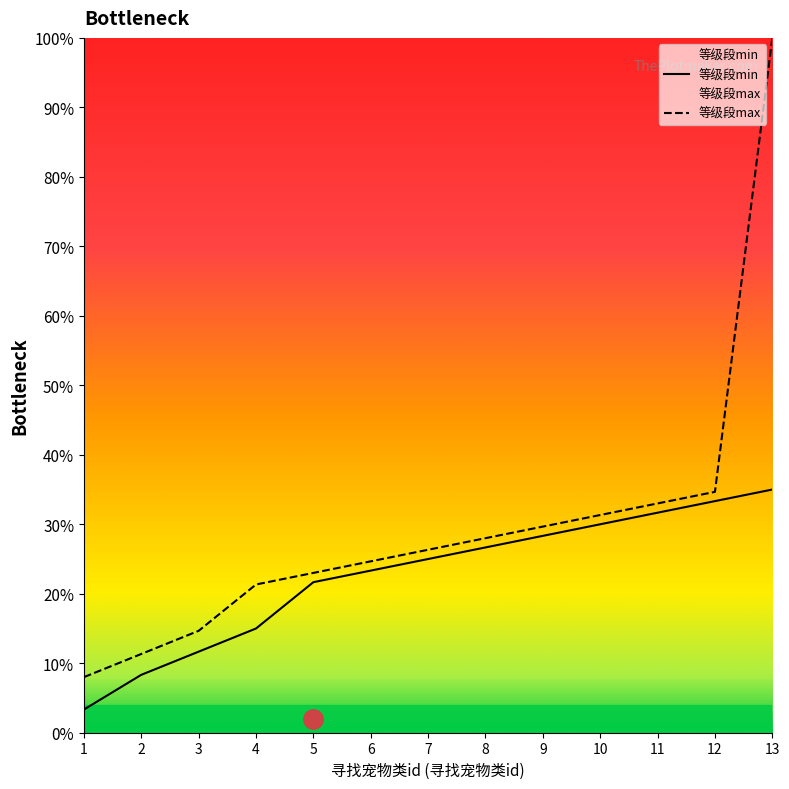

What is the difference between the maximum and minimum values in the 等级段min series?

31.7